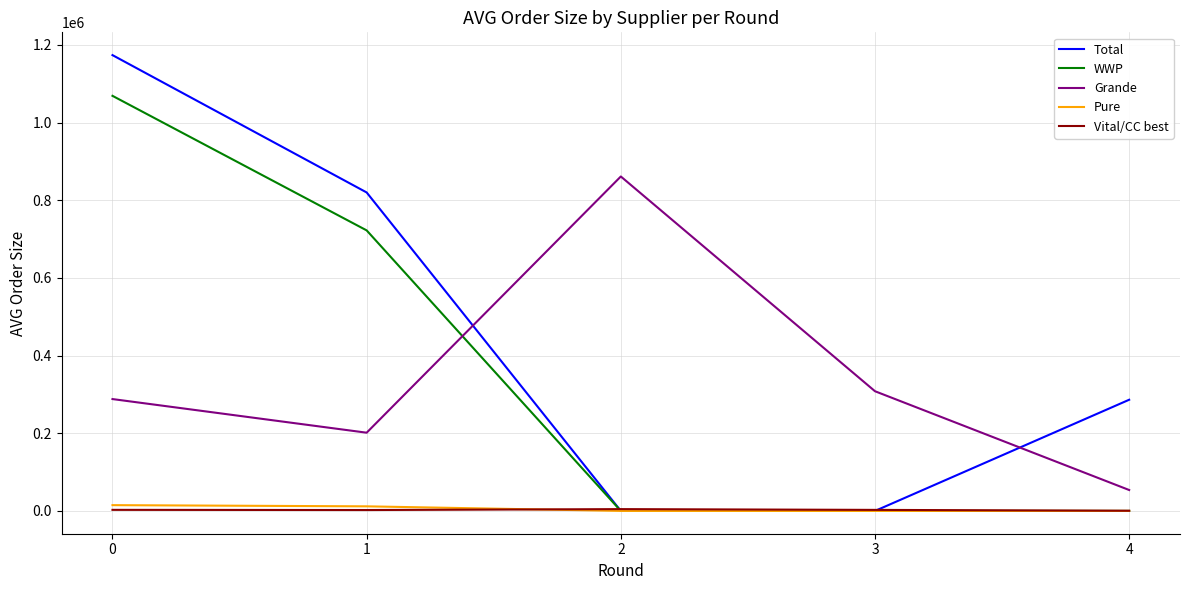

Does the chart have visible grid lines?

Yes